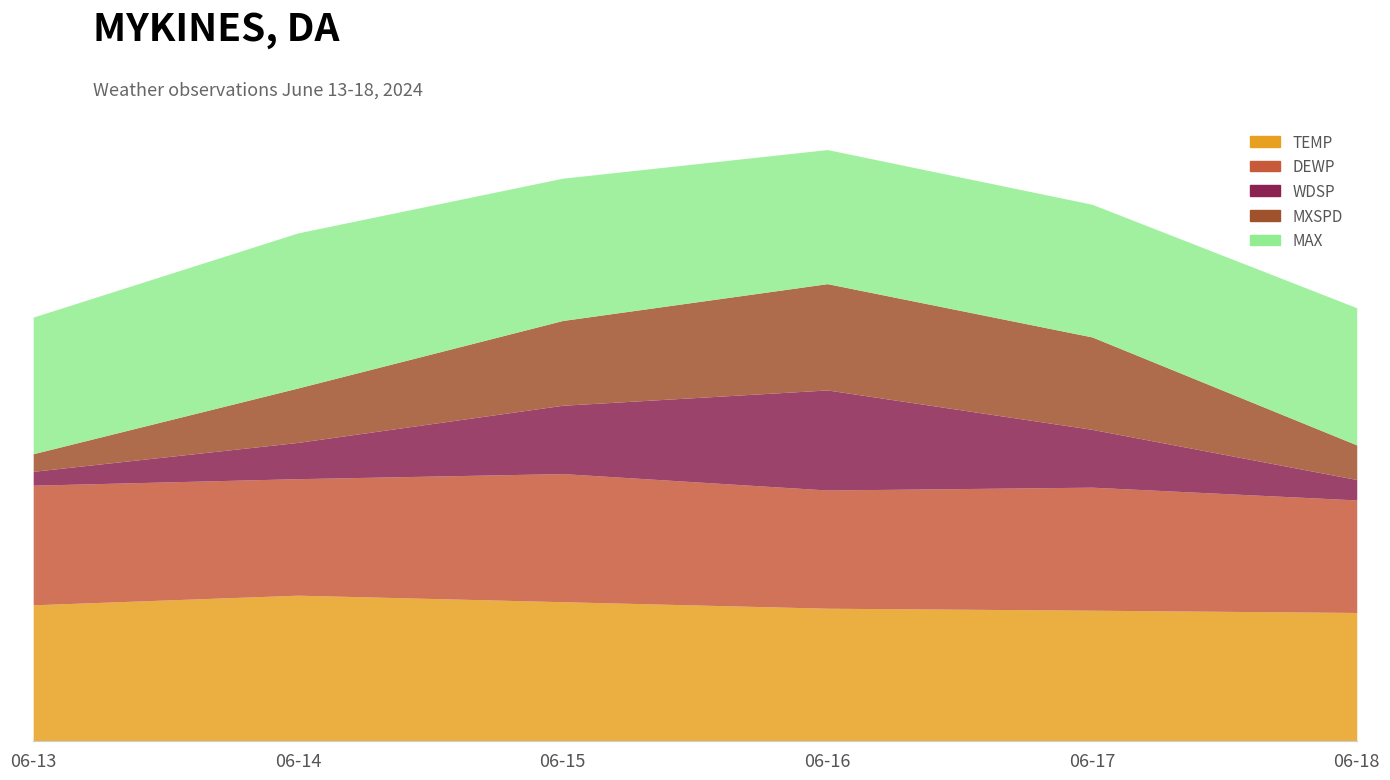

Reading right to left, extract all data points from this chart.

TEMP: 2024-06-18=45.3	2024-06-17=46.1	2024-06-16=46.8	2024-06-15=49.1	2024-06-14=51.4	2024-06-13=48.0
DEWP: 2024-06-18=39.7	2024-06-17=43.4	2024-06-16=41.7	2024-06-15=45.2	2024-06-14=41.1	2024-06-13=42.2
WDSP: 2024-06-18=7.2	2024-06-17=20.4	2024-06-16=35.3	2024-06-15=24.1	2024-06-14=12.8	2024-06-13=4.9
MXSPD: 2024-06-18=12.2	2024-06-17=32.6	2024-06-16=37.5	2024-06-15=29.9	2024-06-14=19.2	2024-06-13=6.2
MAX: 2024-06-18=48.4	2024-06-17=46.8	2024-06-16=47.3	2024-06-15=50.2	2024-06-14=54.7	2024-06-13=48.2